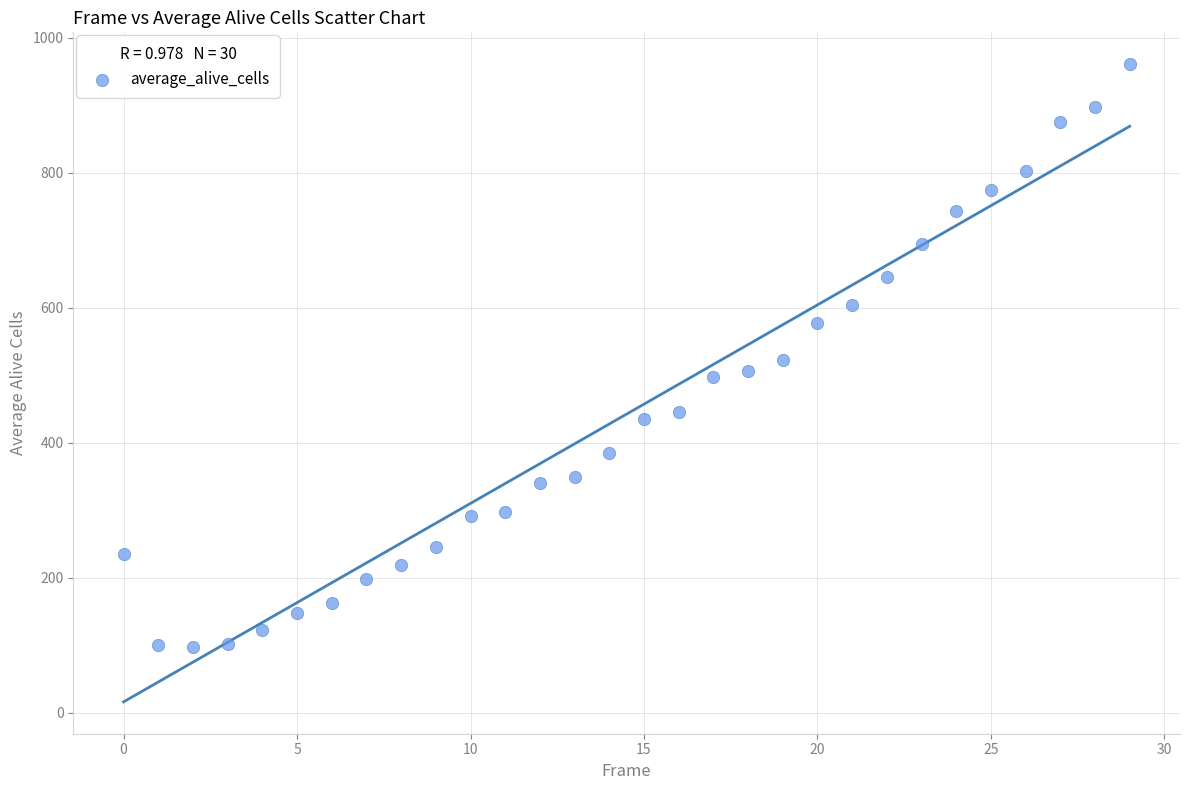

What is the range of Y values (max minus min)?

863